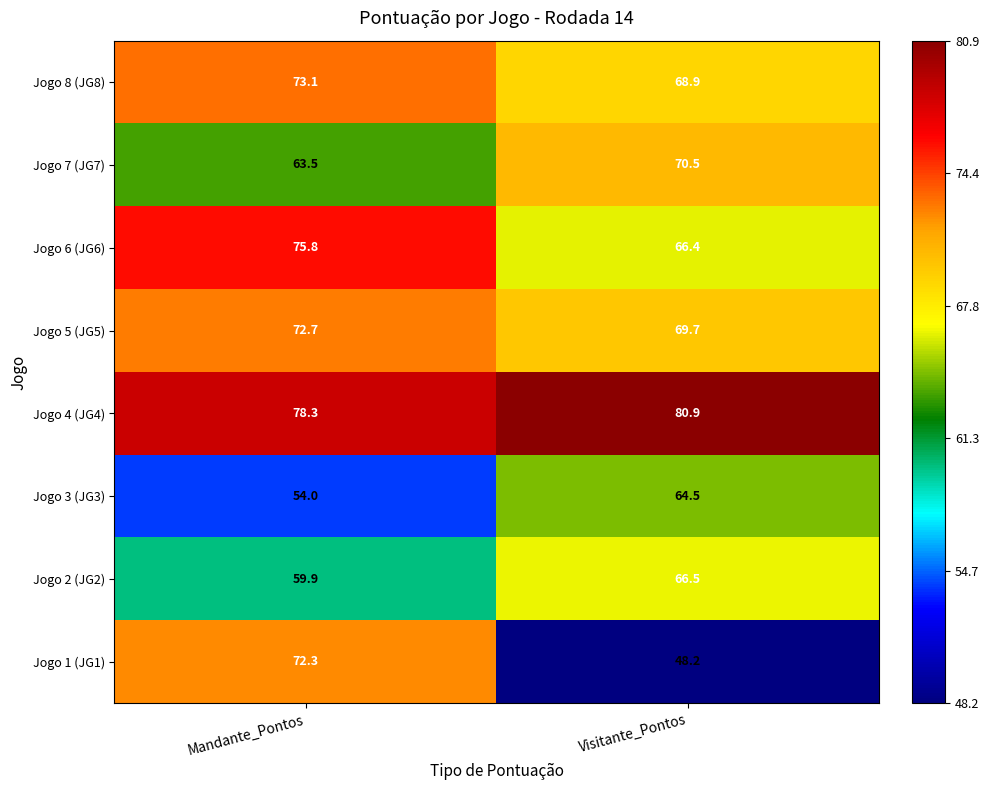

Is it true that Jogo 2 (JG2) equals 59.9 at Mandante_Pontos?

True